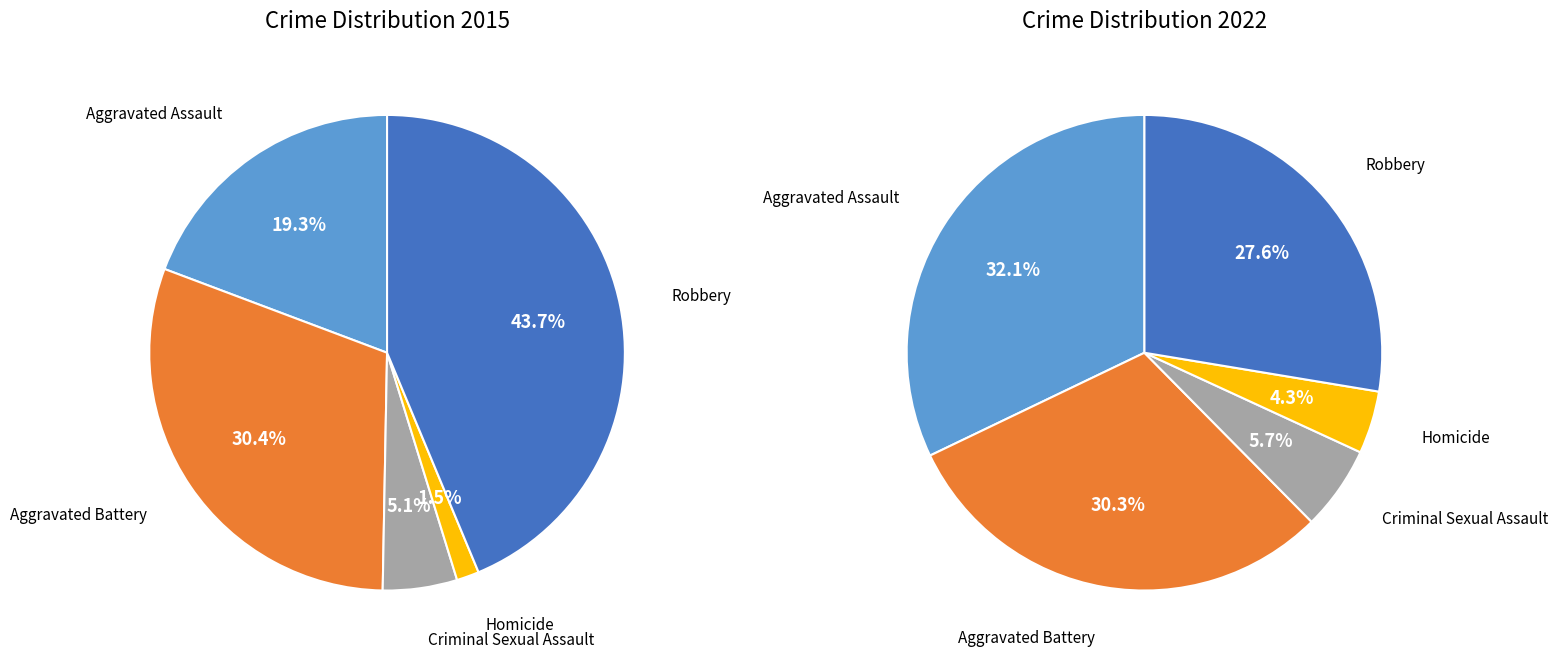

True or false: Robbery accounts for 44% of the total.

True